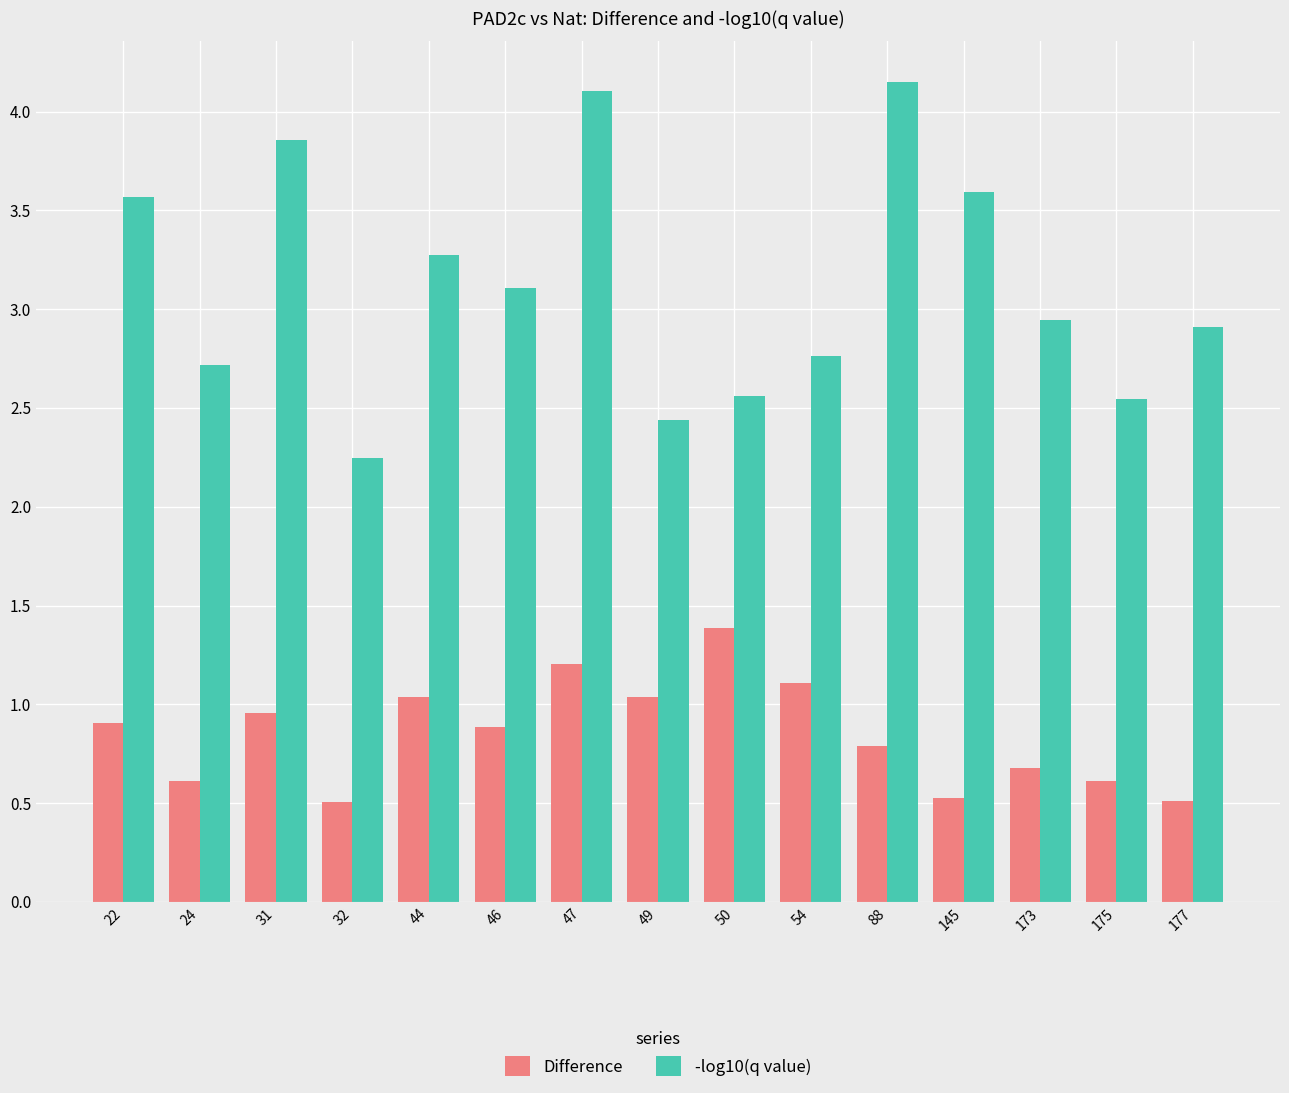

Is it true that -log10(q value) equals 2.7 at 24?

True